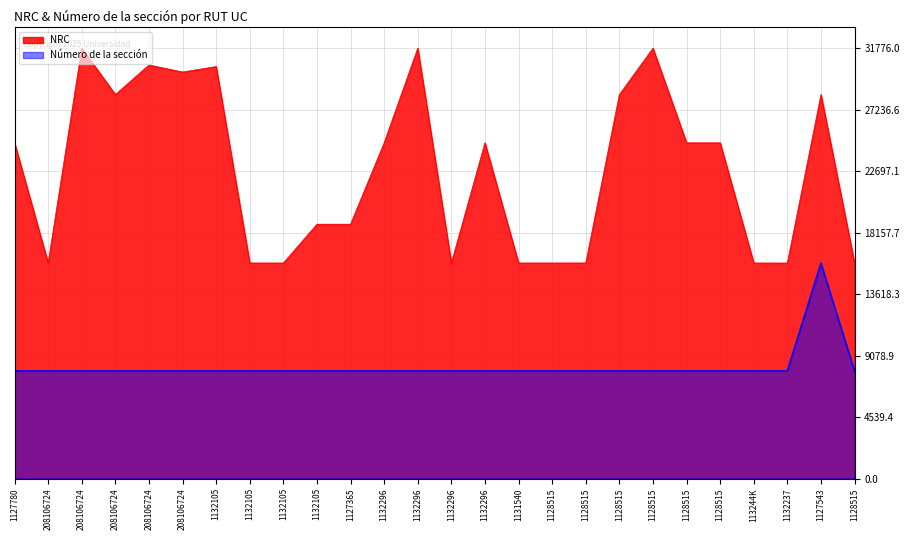

Reading right to left, transcribe all the data shown in this chart.

NRC: 1128515=15916	1127543=28350	1132237=15913	113244K=15917	1128515=24790	1128515=24790	1128515=31776	1128515=28354	1128515=15919	1128515=15917	1131540=15916	1132296=24790	1132296=15919	1132296=31776	1132296=24790	1127365=18781	1132105=18781	1132105=15916	1132105=15919	1132105=30424	208106724=30017	208106724=30538	208106724=28354	208106724=31776	208106724=15919	1127780=24790
Número de la sección: 1128515=7944	1127543=15888	1132237=7944	113244K=7944	1128515=7944	1128515=7944	1128515=7944	1128515=7944	1128515=7944	1128515=7944	1131540=7944	1132296=7944	1132296=7944	1132296=7944	1132296=7944	1127365=7944	1132105=7944	1132105=7944	1132105=7944	1132105=7944	208106724=7944	208106724=7944	208106724=7944	208106724=7944	208106724=7944	1127780=7944